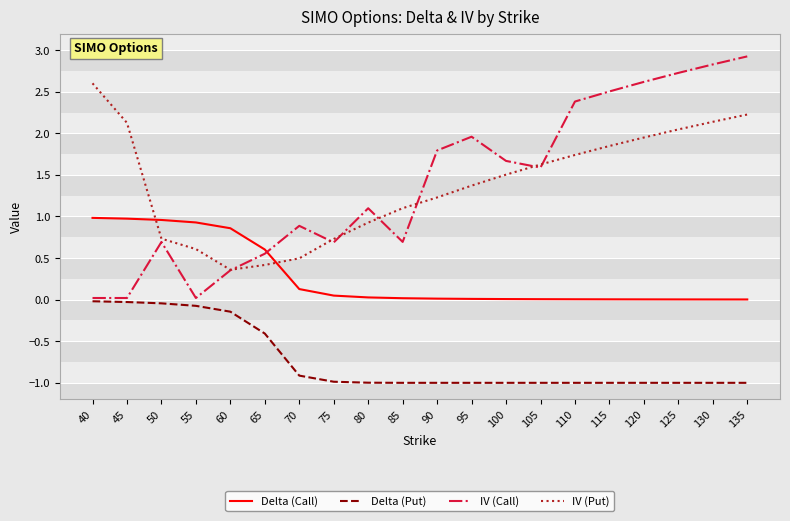

The IV (Put) series shows 0.4 at 90. True or false?

False